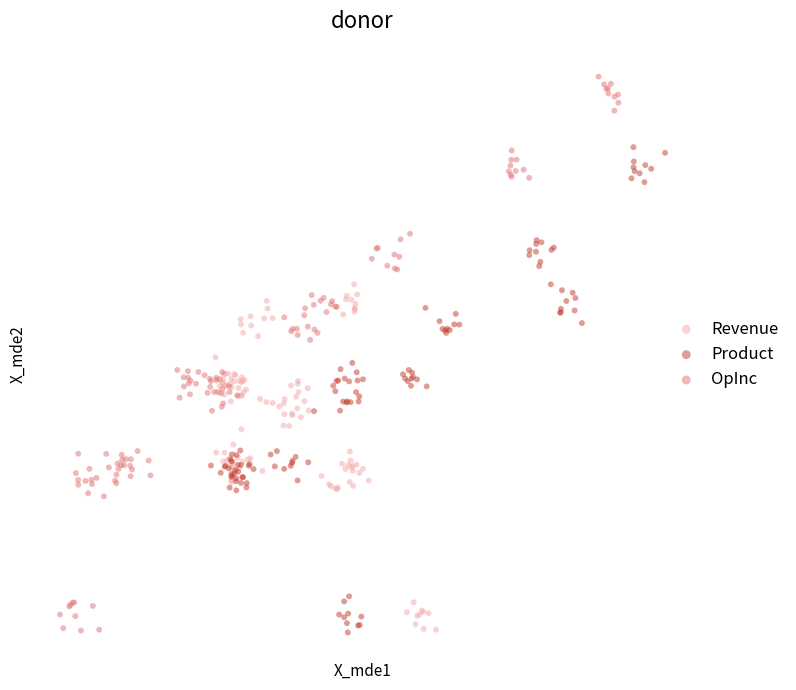

What are all the series names shown in the legend?

Revenue, Product, OpInc